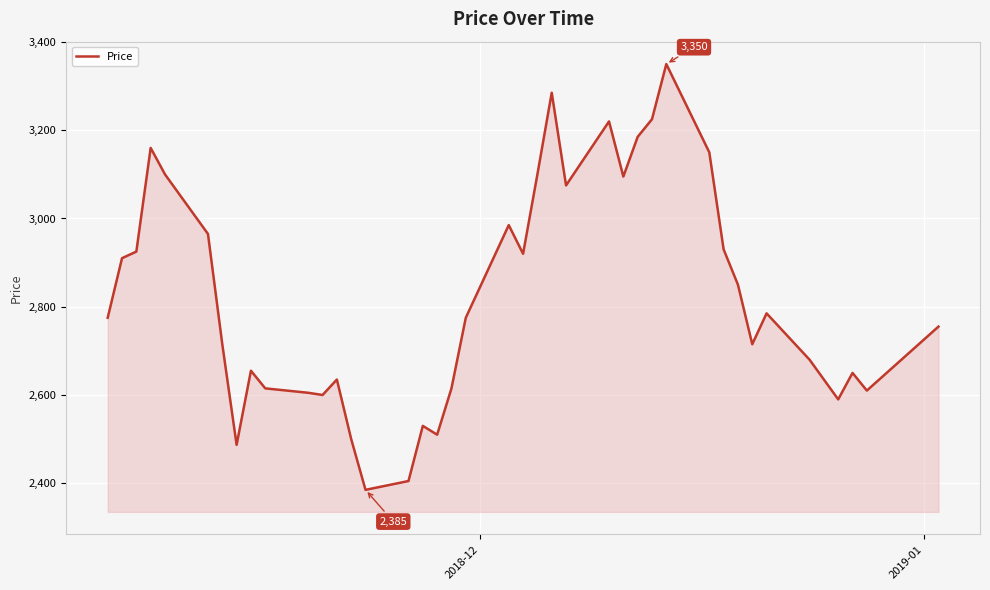

How many lines are shown in the chart?

1